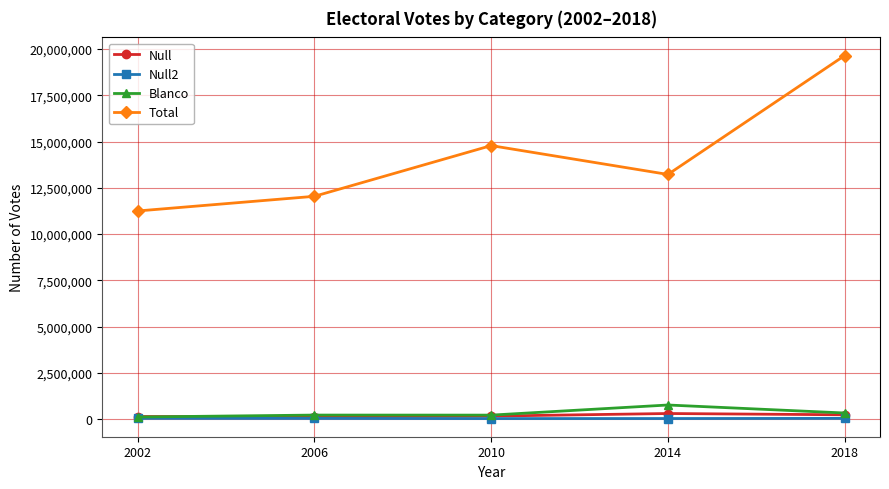

What is the average value of the Null series?

201004